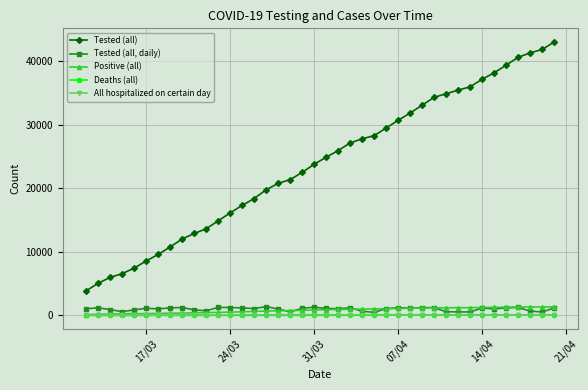

How many lines are shown in the chart?

5